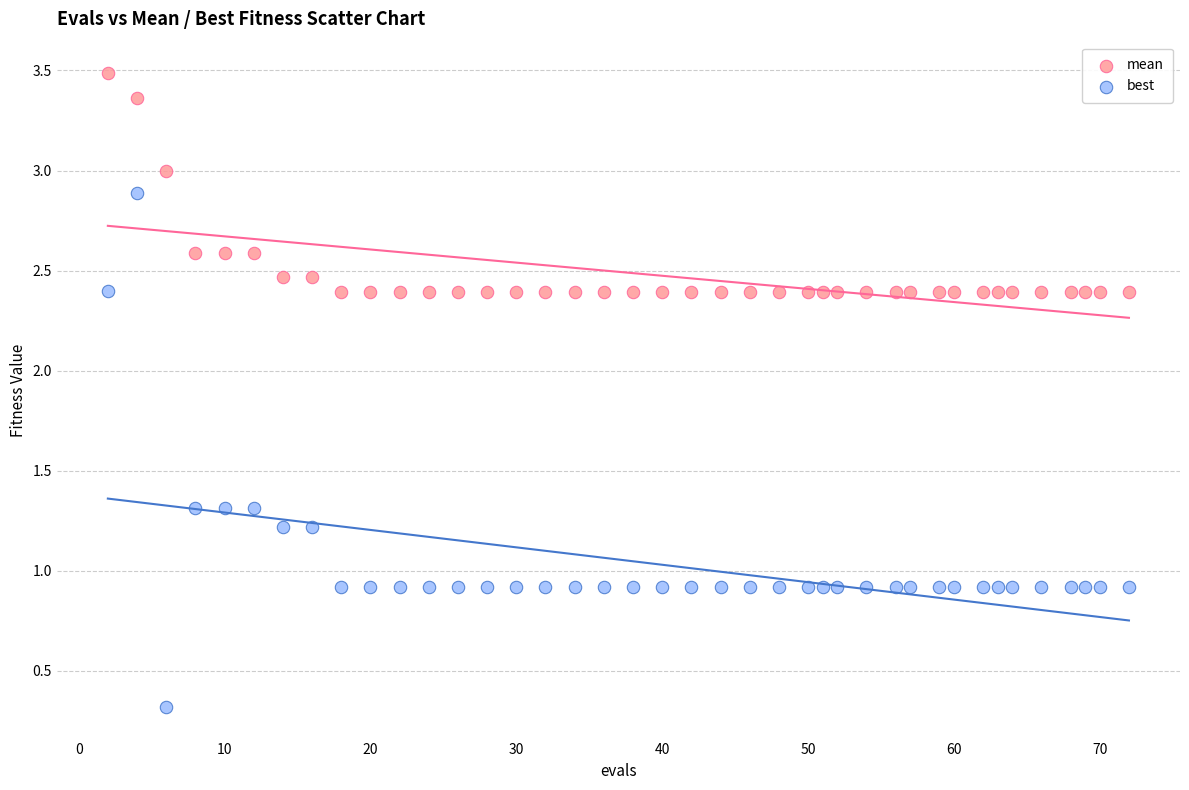

Which series contains the highest Y value?

mean